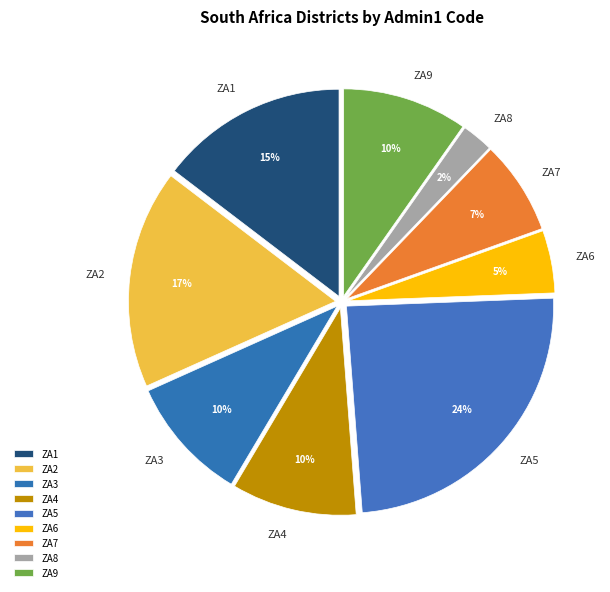

To the nearest percent, what is the combined percentage of ZA6 and ZA5?

29%